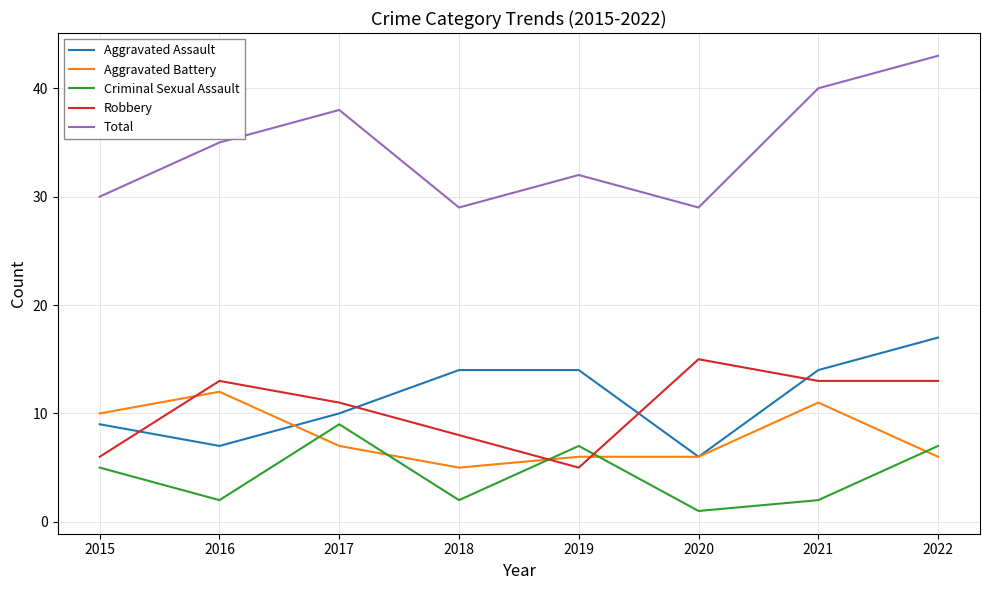

At which category is the sum across all series the highest?

2022